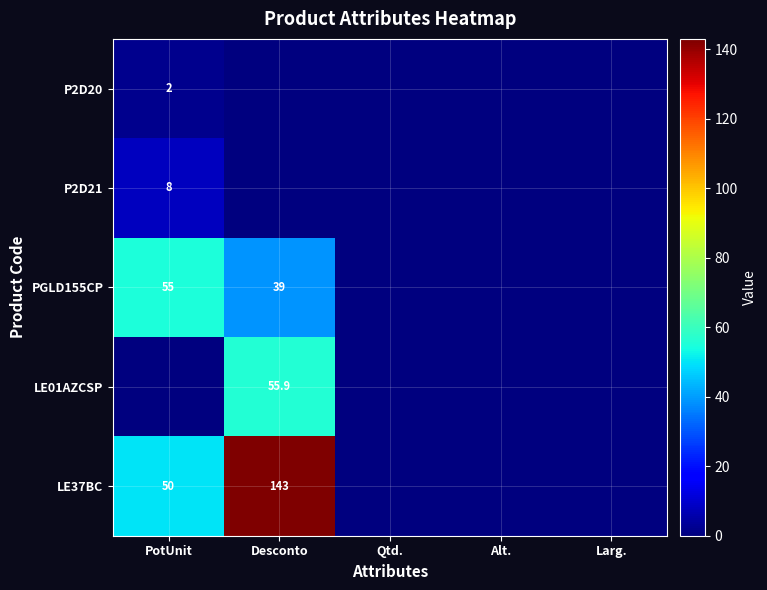

The value of LE37BC at Desconto is 225.4. True or false?

False